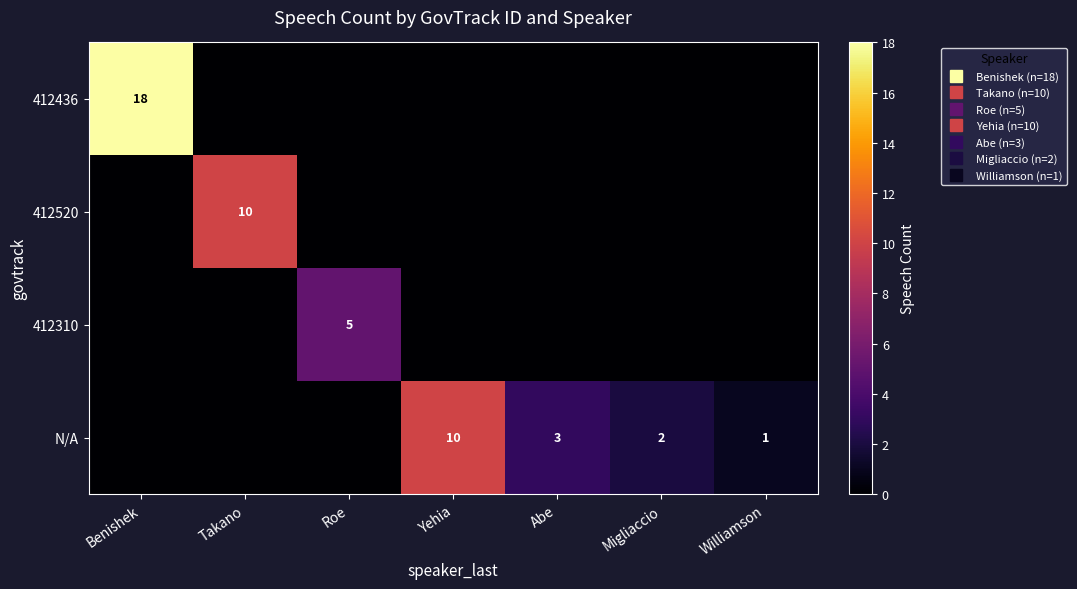

Which series has the largest total across all categories?

412436